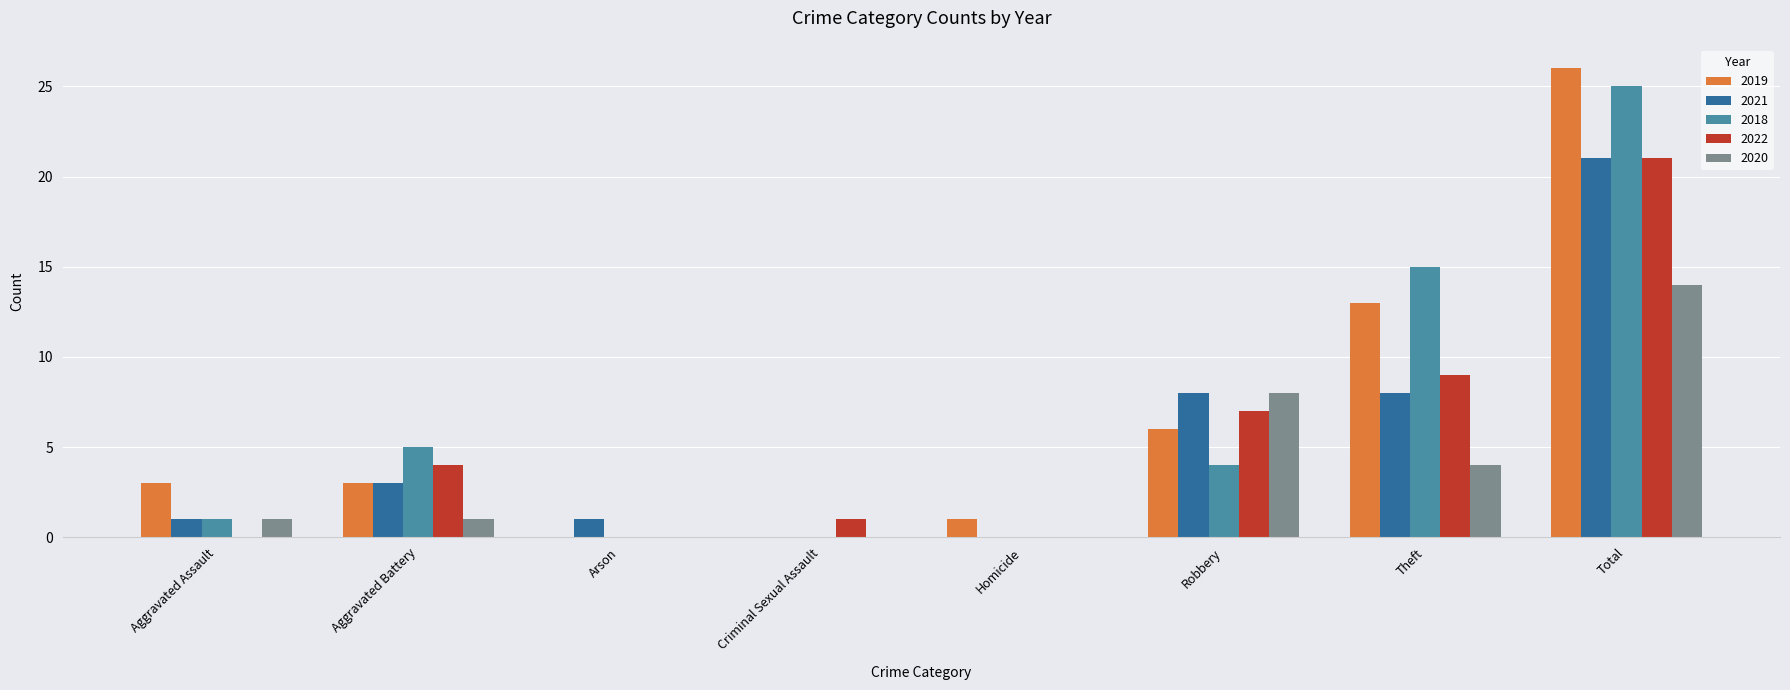

Between Robbery and Theft, which series saw the biggest shift?

2018